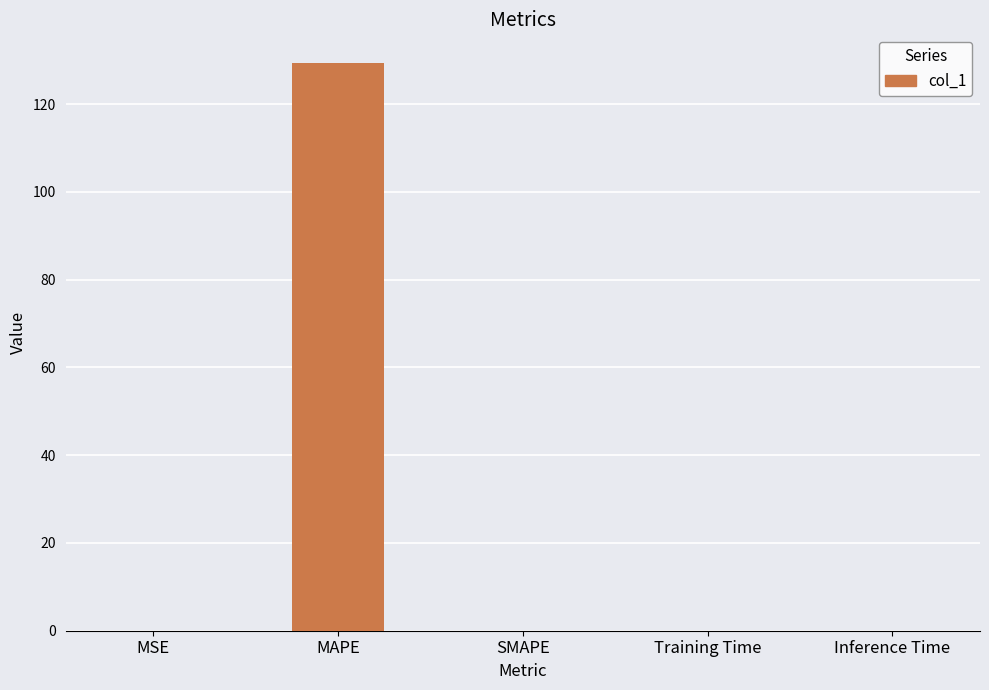

True or false: the data shows 129.5 at MAPE.

True